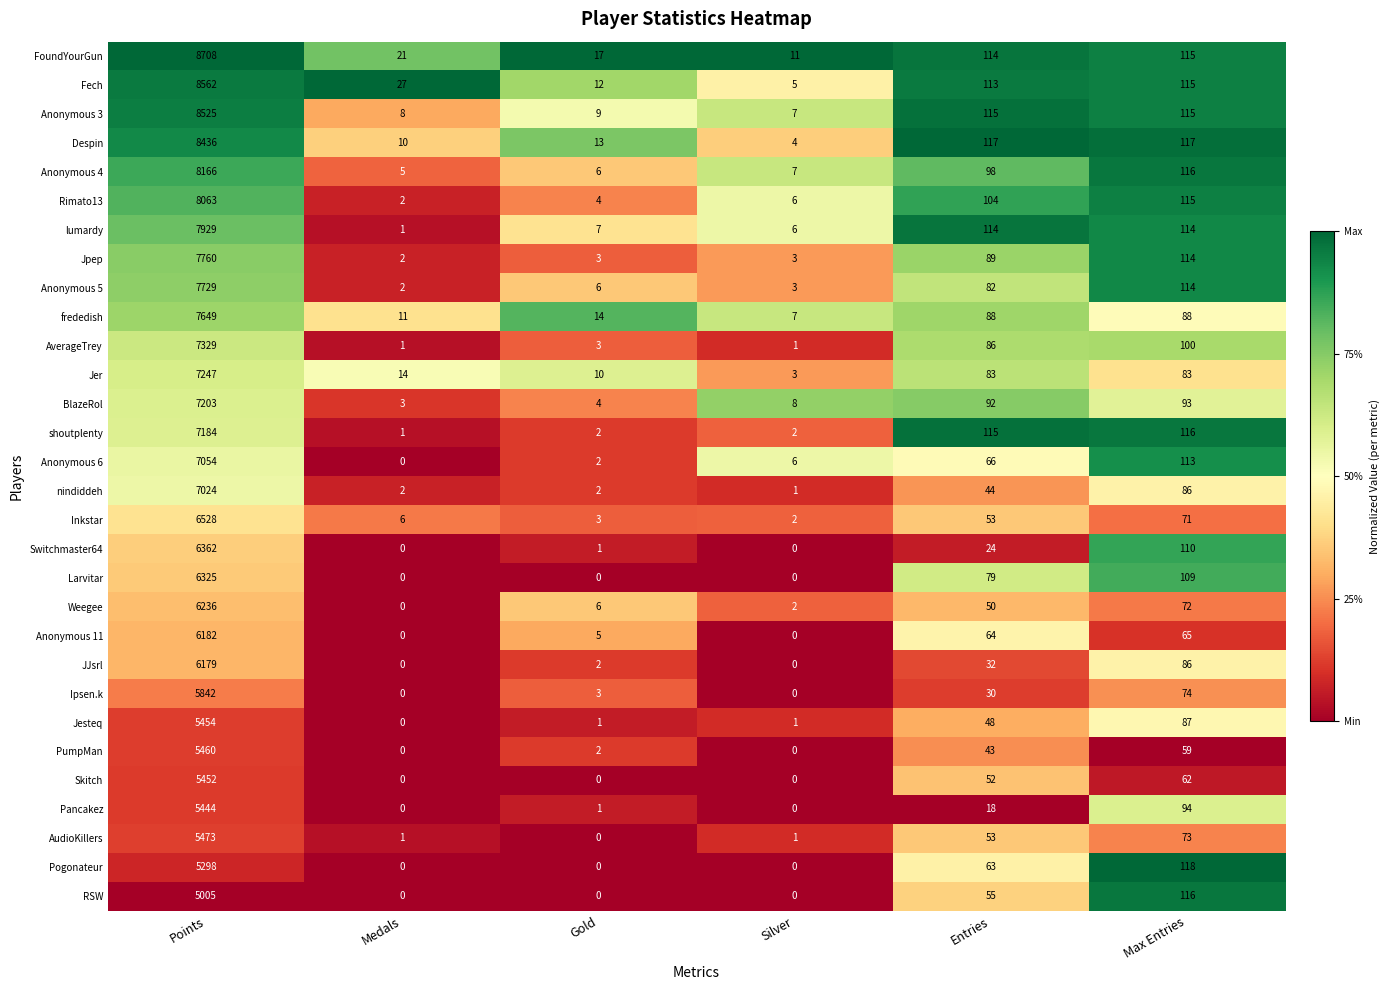

Between Points and Medals, which series saw the biggest shift?

FoundYourGun